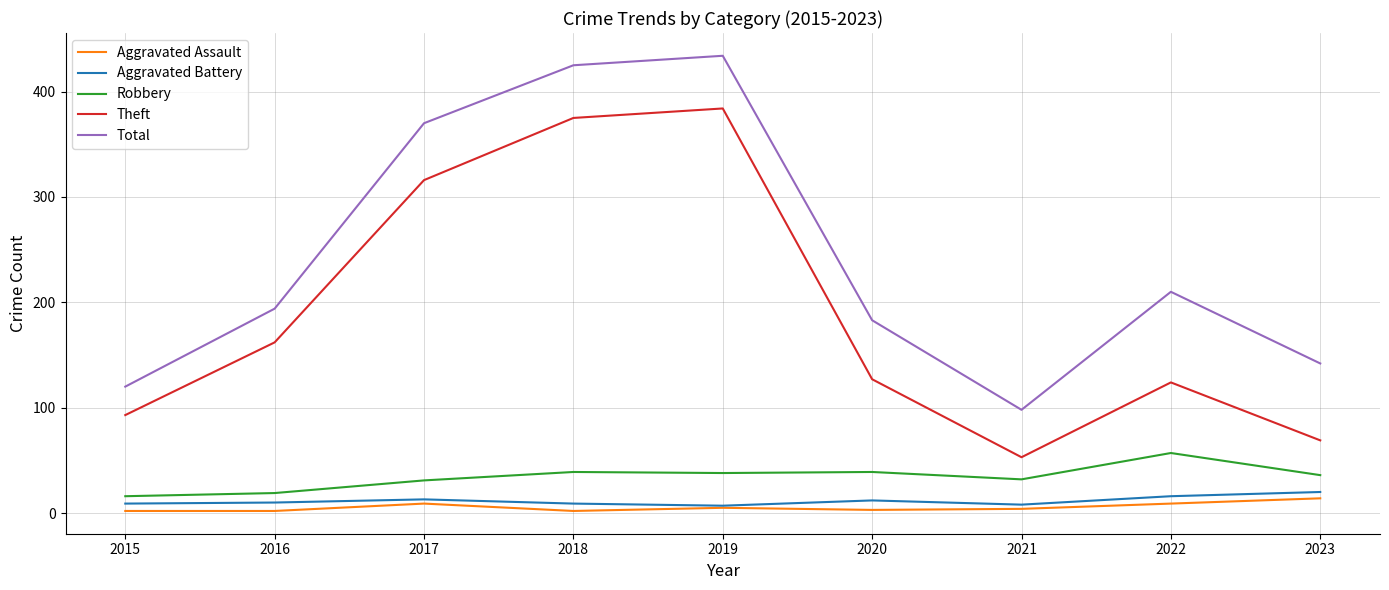

How many series are shown in this chart?

5